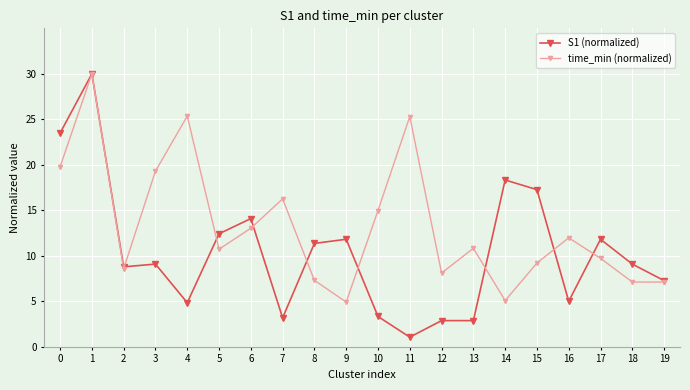

What is the total value across all series at 17?

21.5